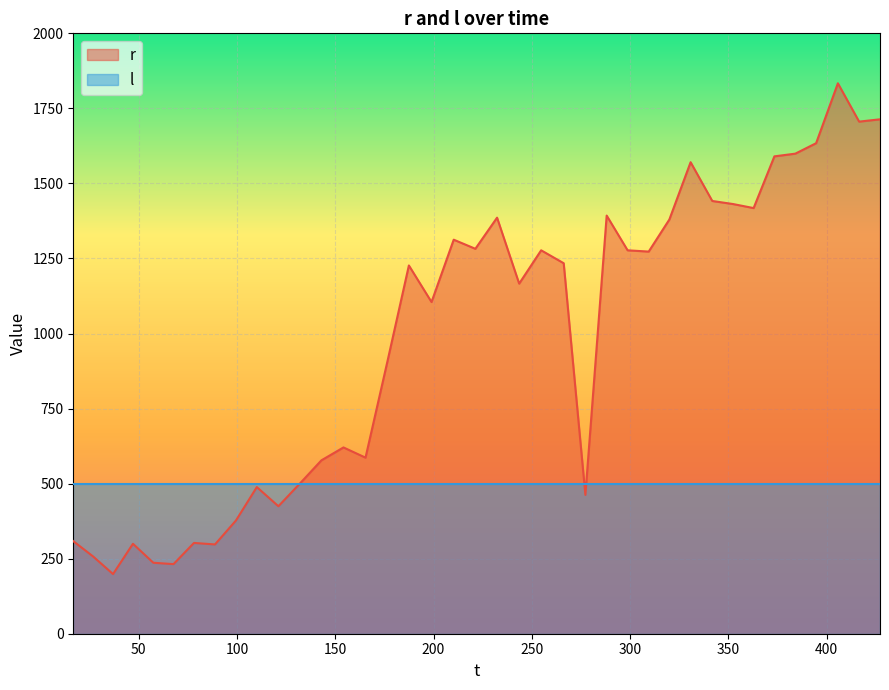

Which series has the largest range (max minus min)?

r